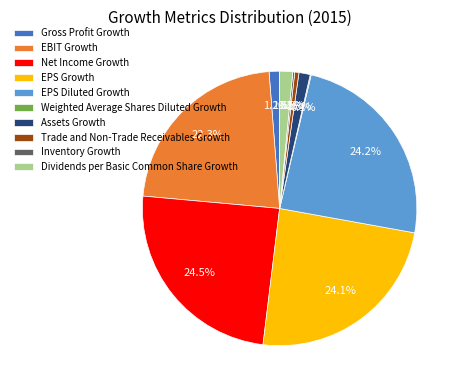

True or false: EPS Diluted Growth accounts for 24% of the total.

True